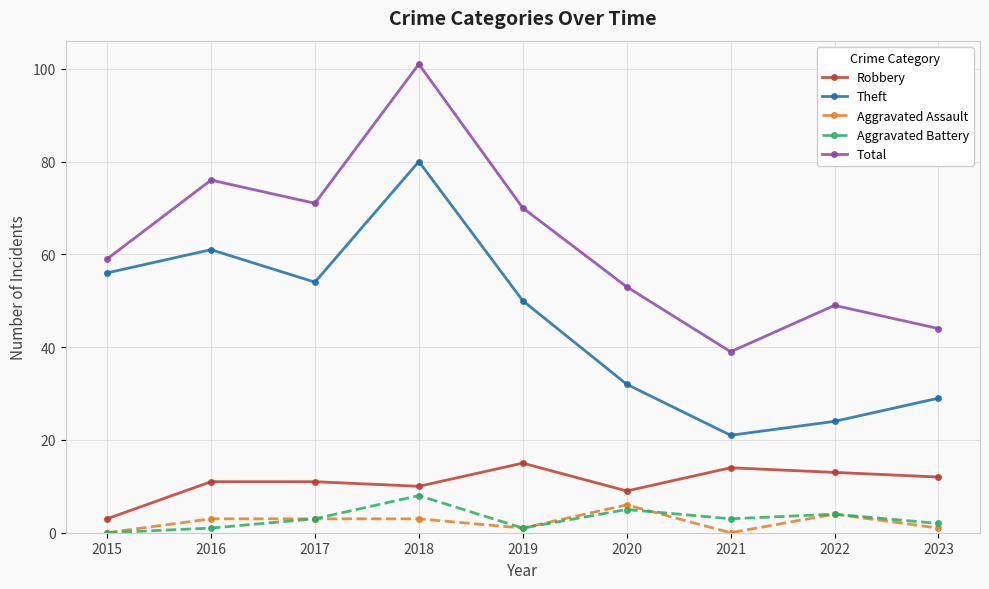

What is the spread (max minus min) of values at 2020?

48